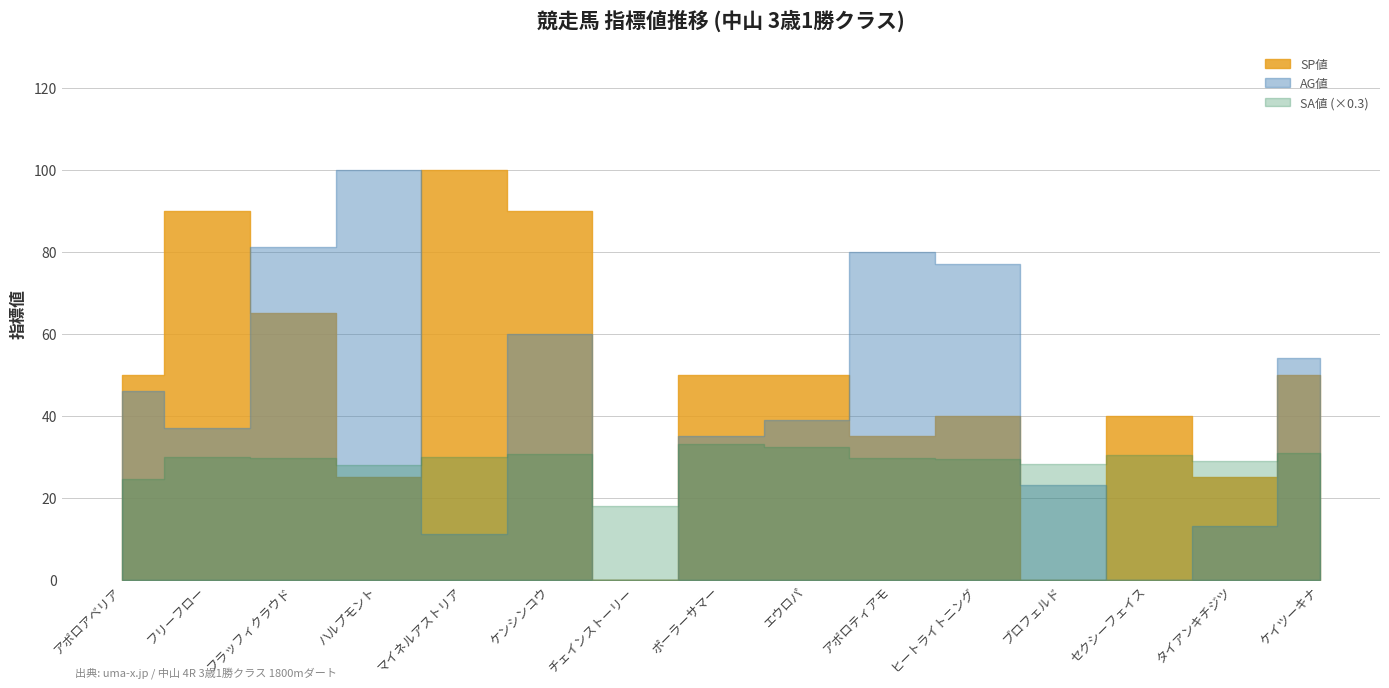

Where is AG値 nearest to the value 50?

アポロアベリア